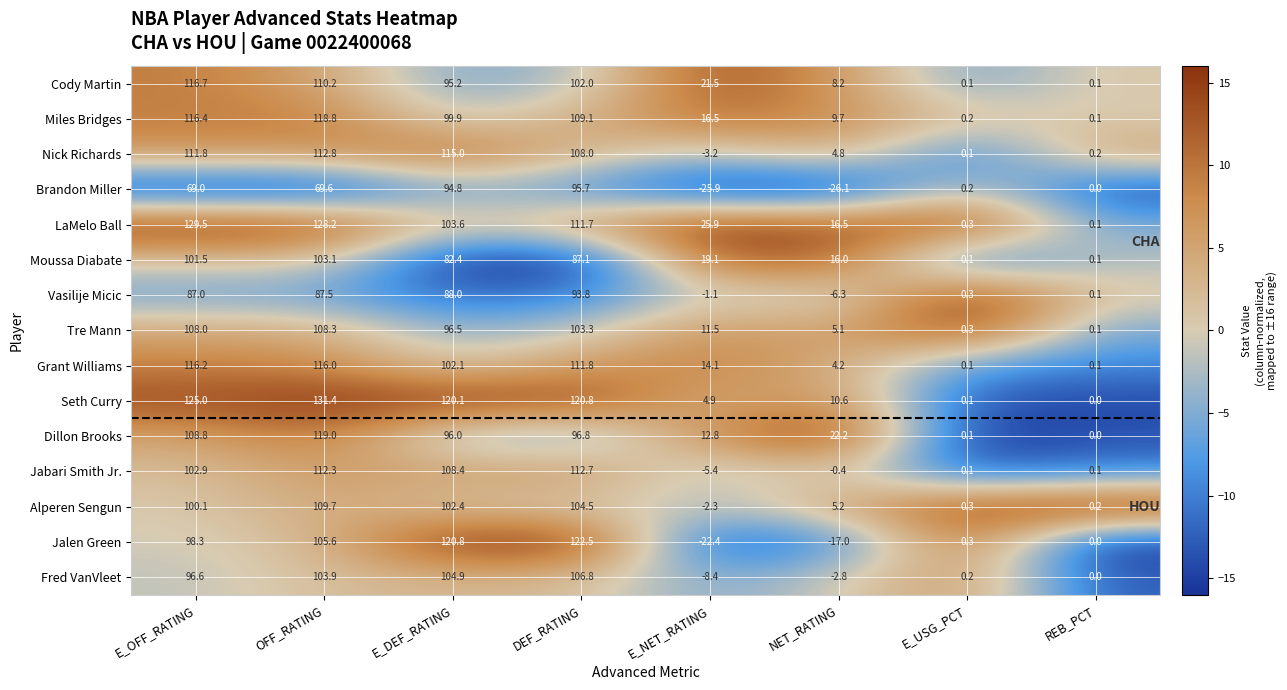

Rank the series by their maximum value, from highest to lowest.

Seth Curry, LaMelo Ball, Jalen Green, Dillon Brooks, Miles Bridges, Cody Martin, Grant Williams, Nick Richards, Jabari Smith Jr., Alperen Sengun, Tre Mann, Fred VanVleet, Moussa Diabate, Brandon Miller, Vasilije Micic